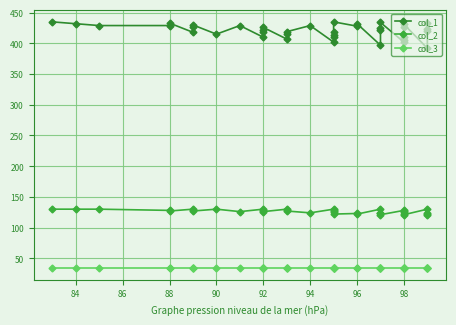

What is the difference between the second highest and minimum values in the col_2 series?

10